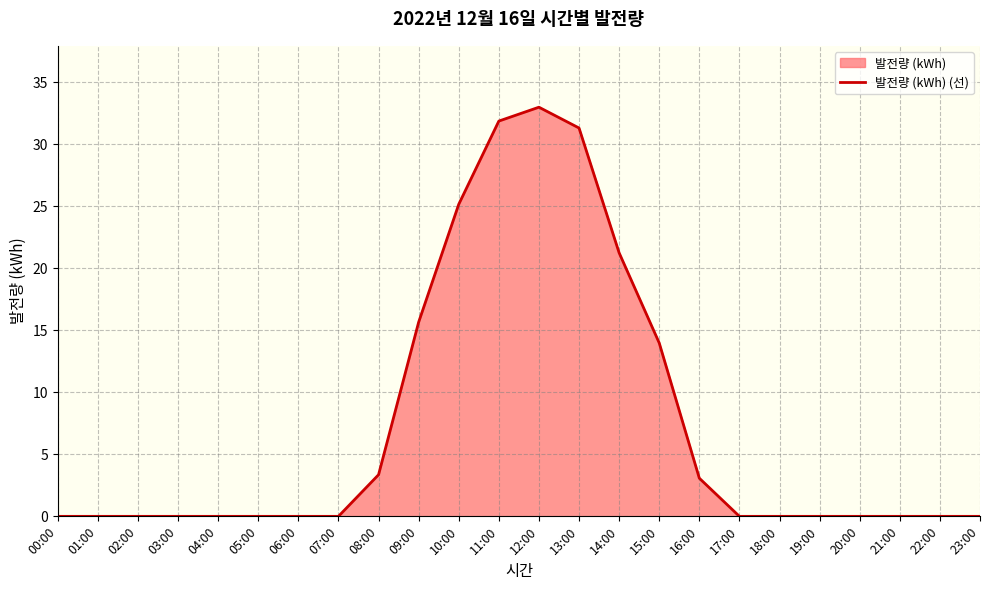

True or false: there are more than 2 points higher than both neighbors.

False